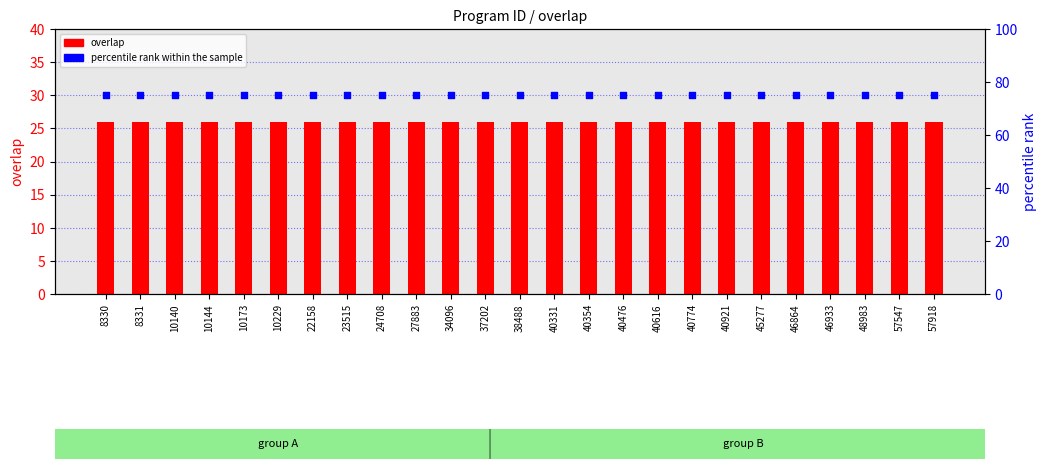

What are all the series names shown in the legend?

overlap, percentile rank within the sample